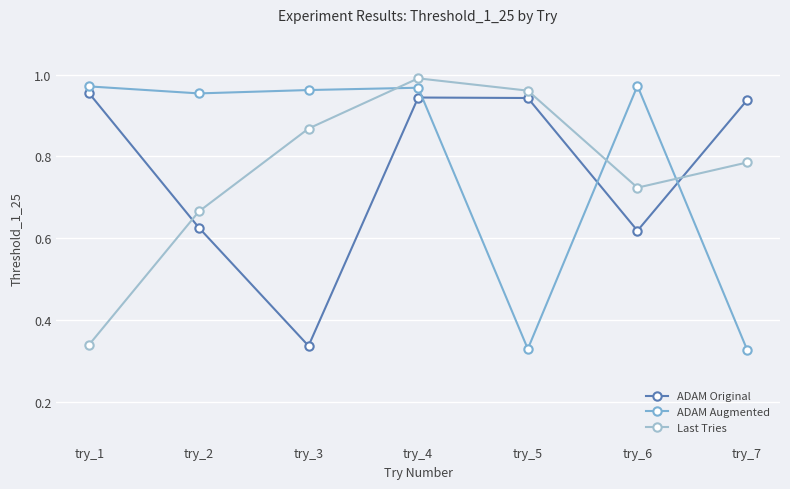

Which category has the lowest value in the ADAM Original series?

try_3